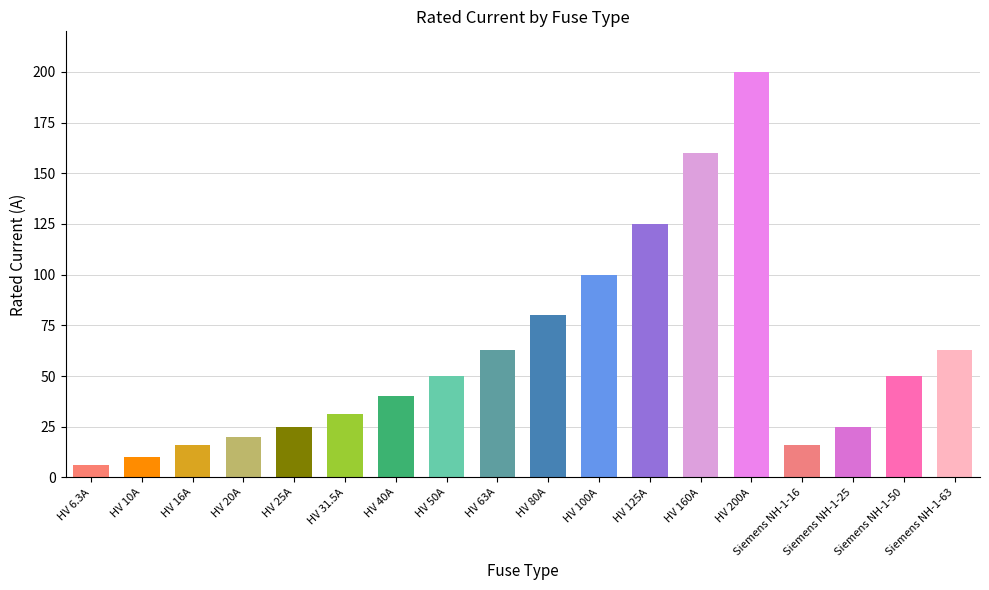

At which label is the value closest to 103?

HV 100A